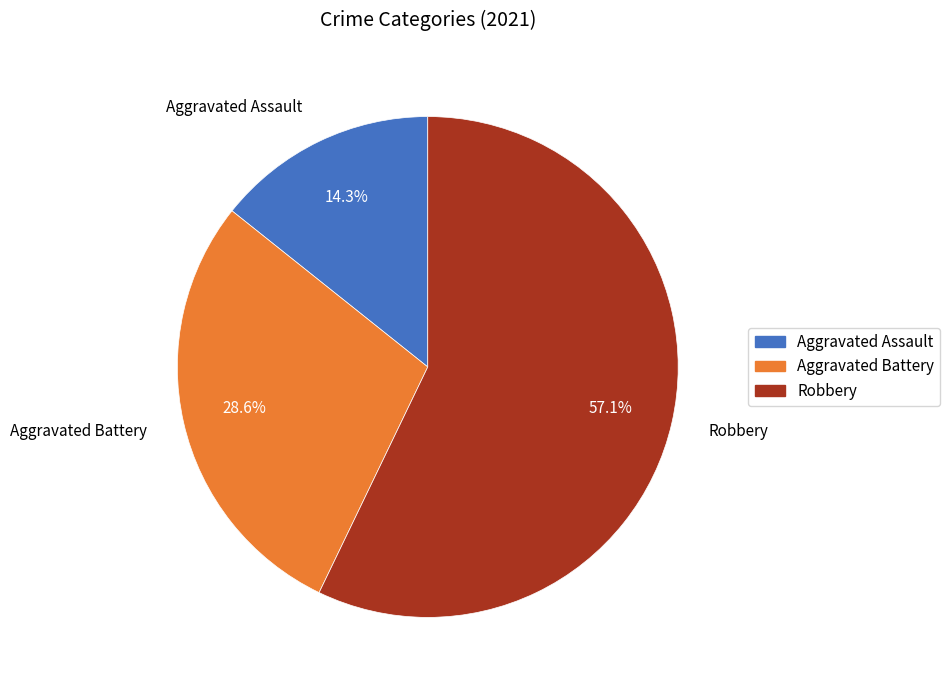

To the nearest percent, what is the average slice percentage?

33%